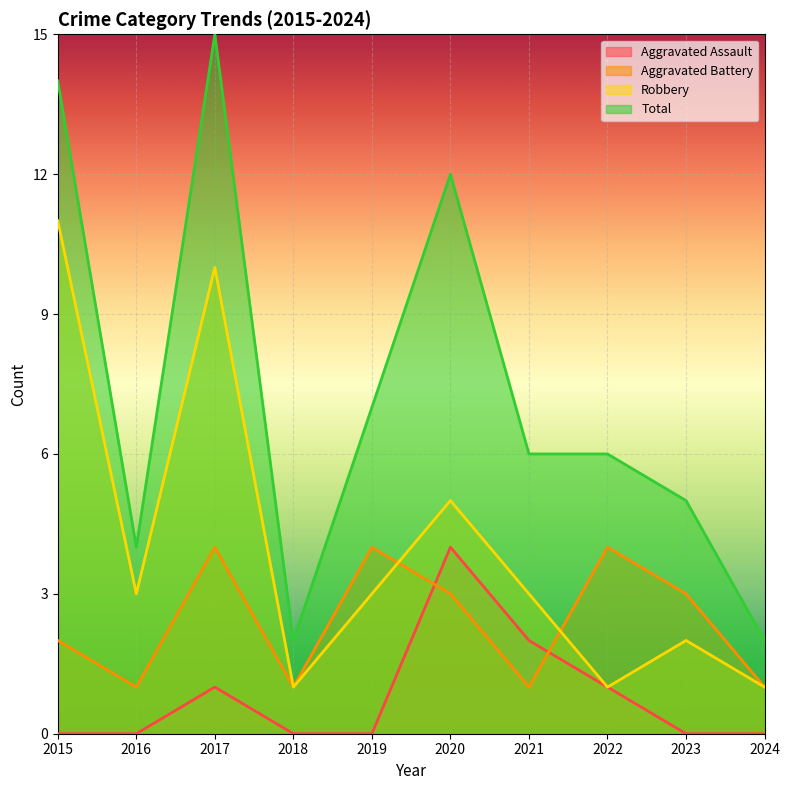

Between 2016 and 2019, which series saw the biggest shift?

Aggravated Battery